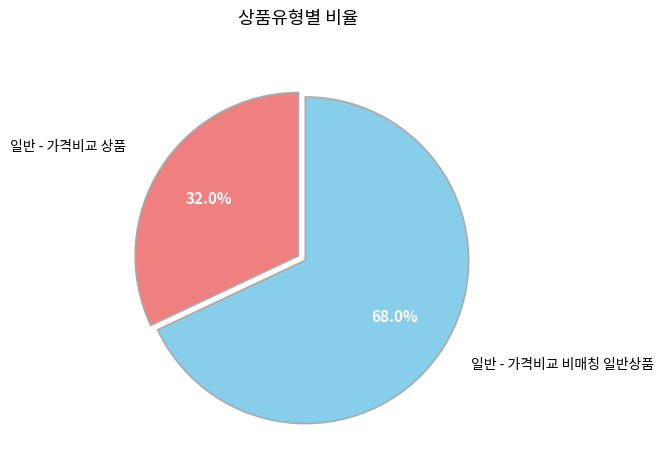

To the nearest percent, what portion does 일반 - 가격비교 비매칭 일반상품 represent?

68%